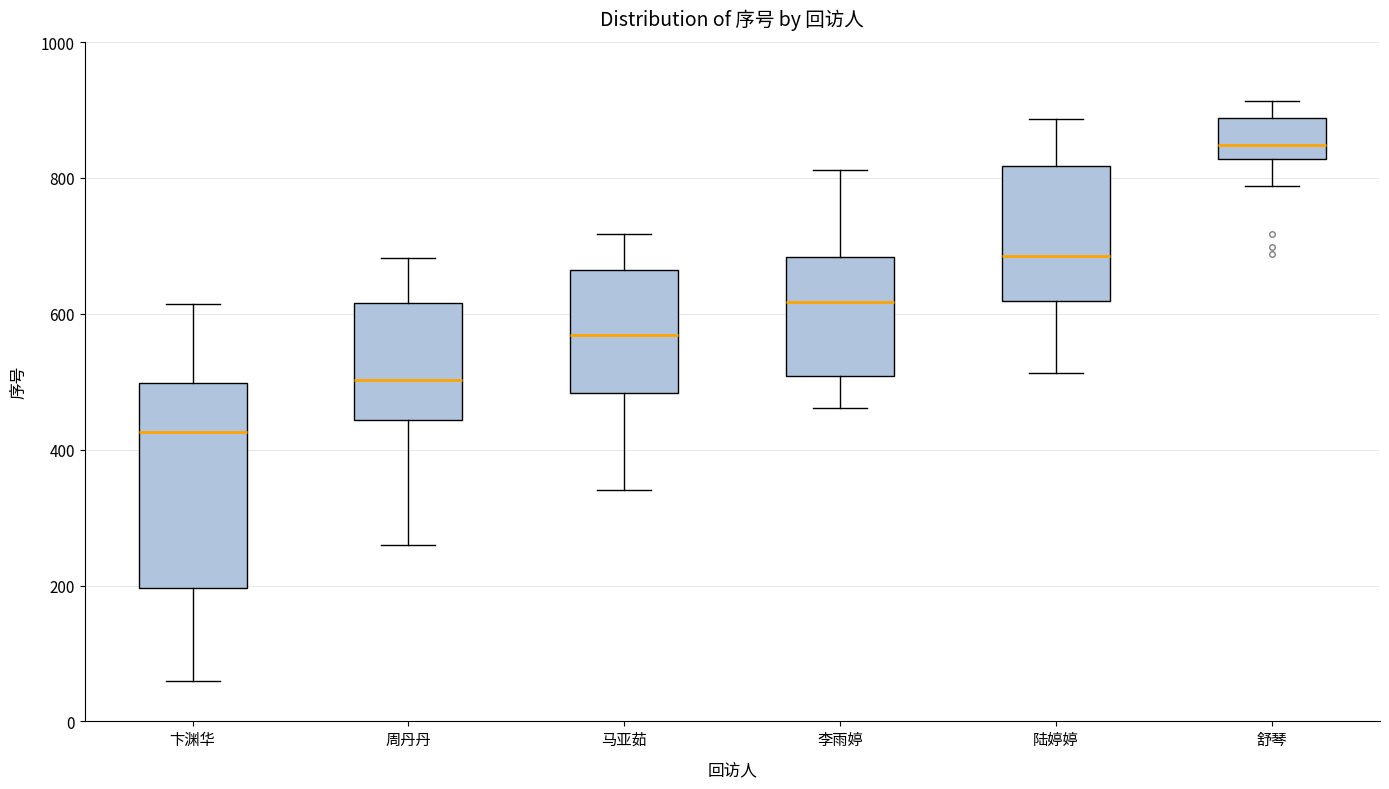

Comparing the boxes themselves (not the whiskers), which one is the tallest?

卞渊华